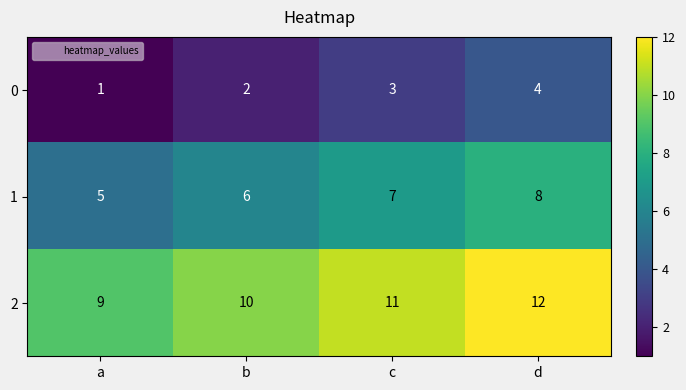

Reading left to right, list all the values displayed in this chart.

0: 1	2	3	4
1: 5	6	7	8
2: 9	10	11	12